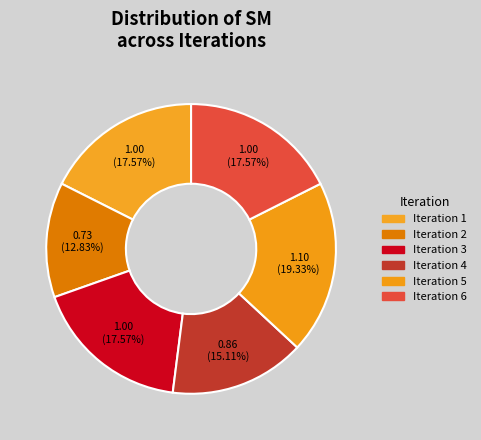

To the nearest percent, what is the difference between the largest and smallest slice percentages?

7%